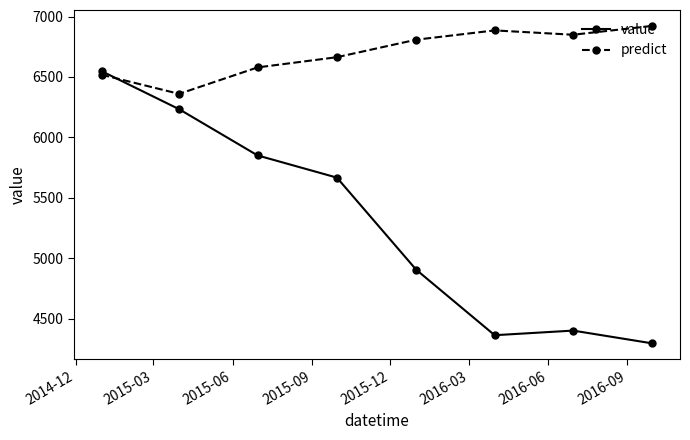

What is the minimum value for predict?

6360.1